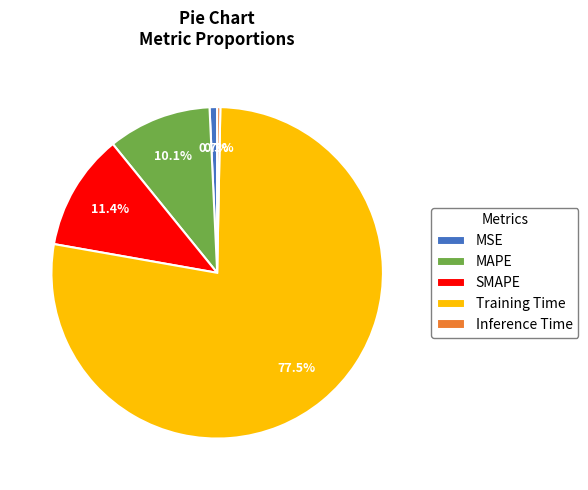

To the nearest percent, what portion does SMAPE represent?

11%